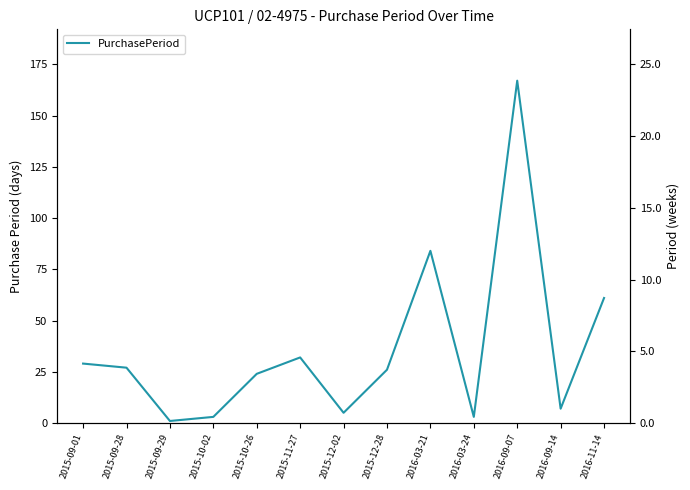

Reading left to right, list all the values displayed in this chart.

29	27	1	3	24	32	5	26	84	3	167	7	61